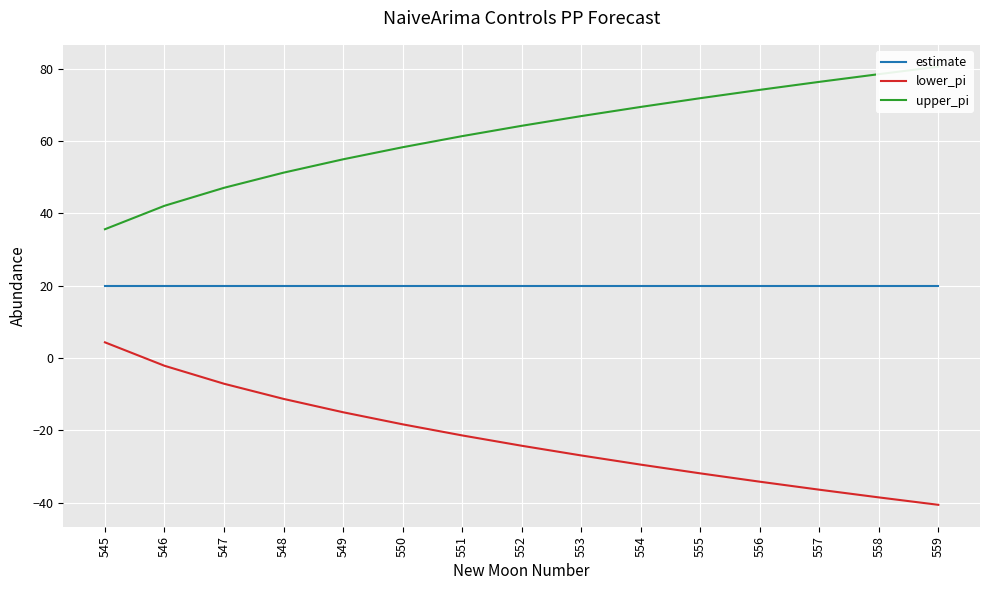

What is the maximum value shown in the chart?

80.6